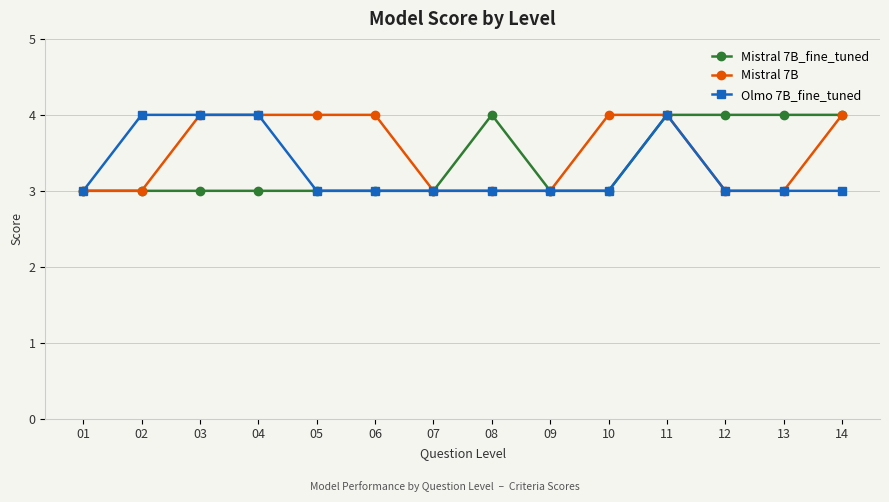

Which series changed the most between 03 and 06?

Olmo 7B_fine_tuned